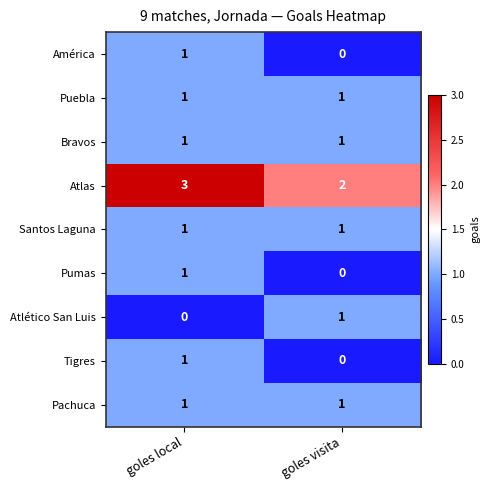

What is the maximum value shown in the chart?

3